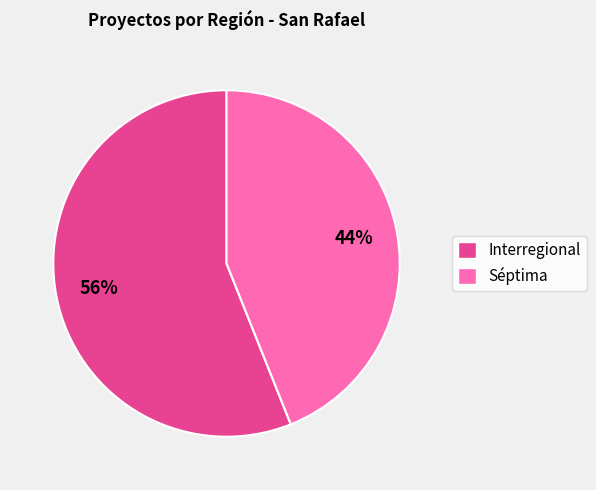

Does Séptima account for over 50% of the chart?

No